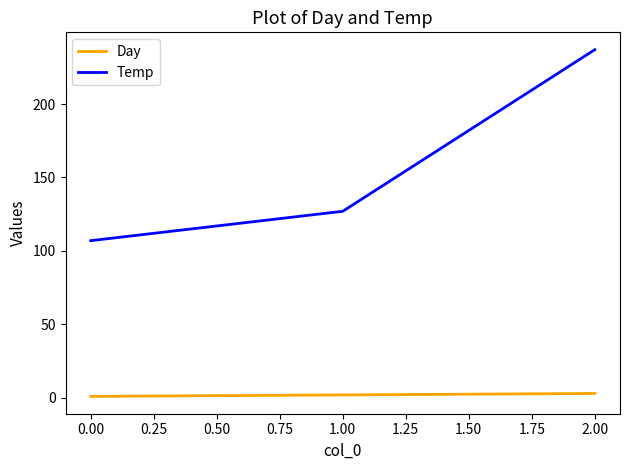

What is the average value of the Temp series?

157